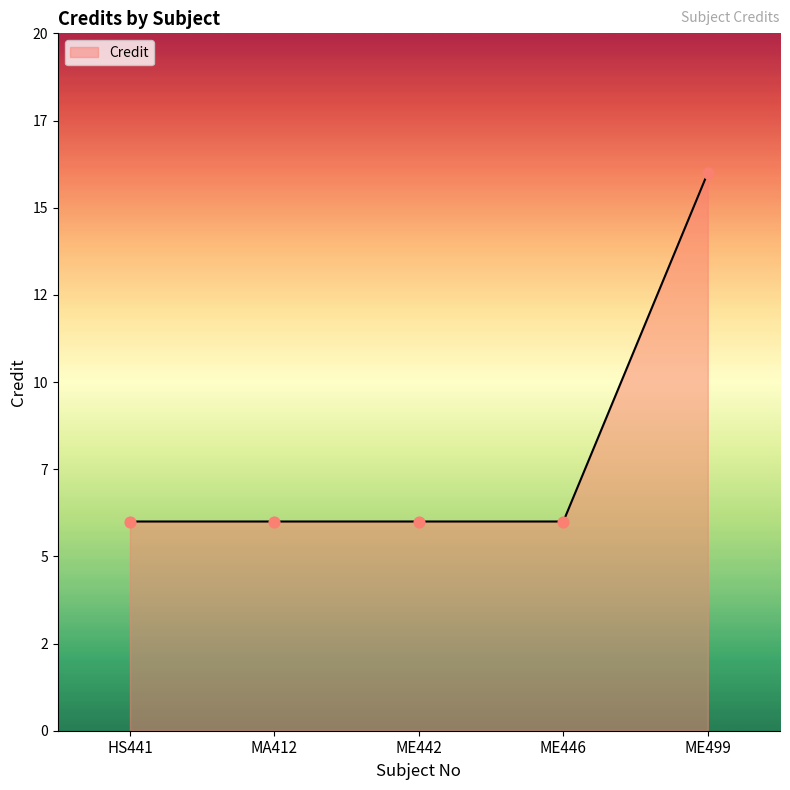

Approximately how many times larger is the value at ME442 compared to ME499?

0.4